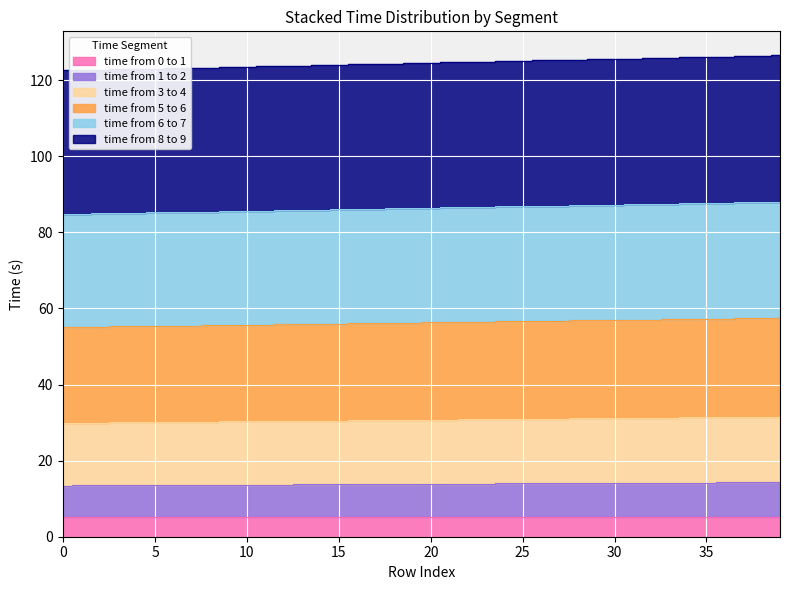

At how many categories does at least one series exceed 13?

40